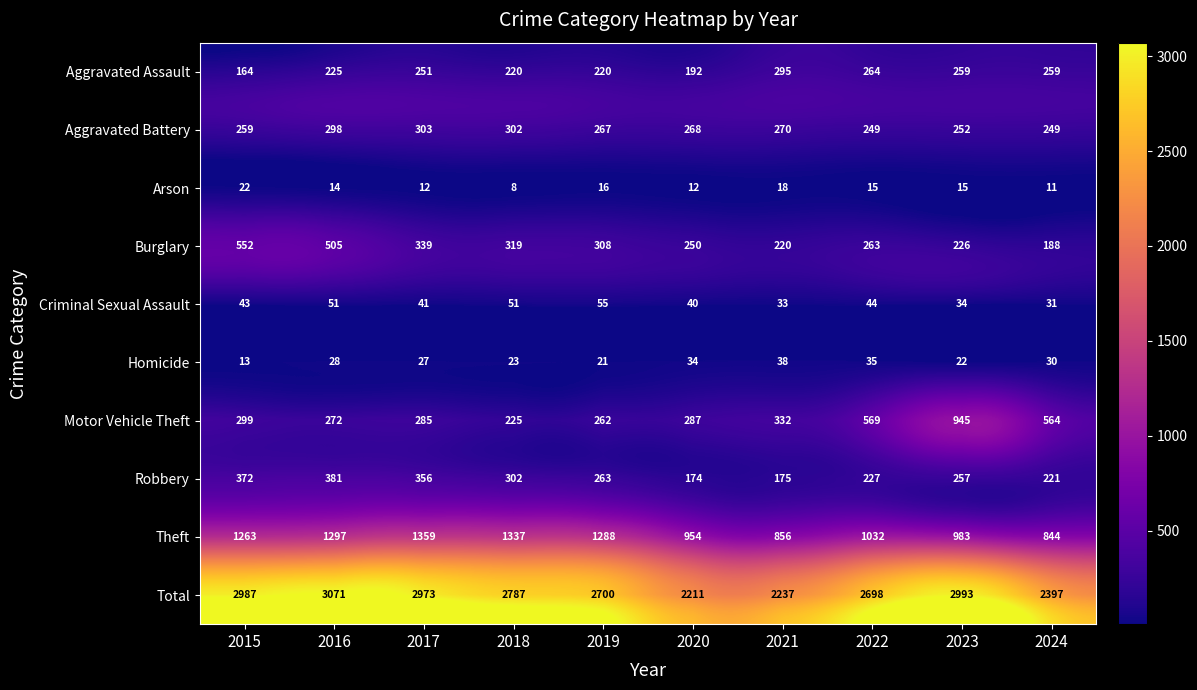

At how many categories does at least one series exceed 339?

10